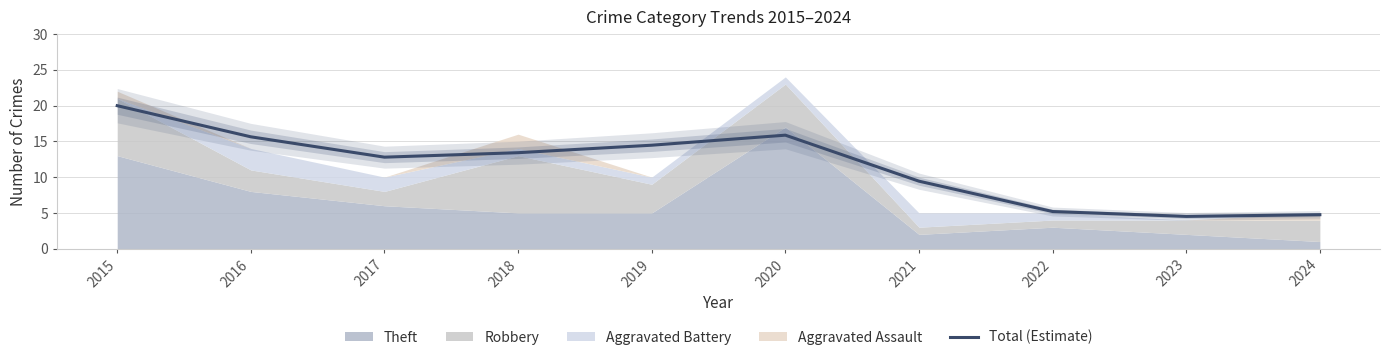

True or false: the data has more than 0 interior local peaks.

True